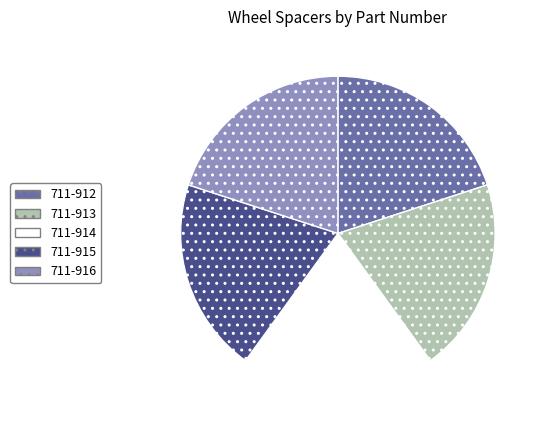

How many slices are in this pie chart?

5